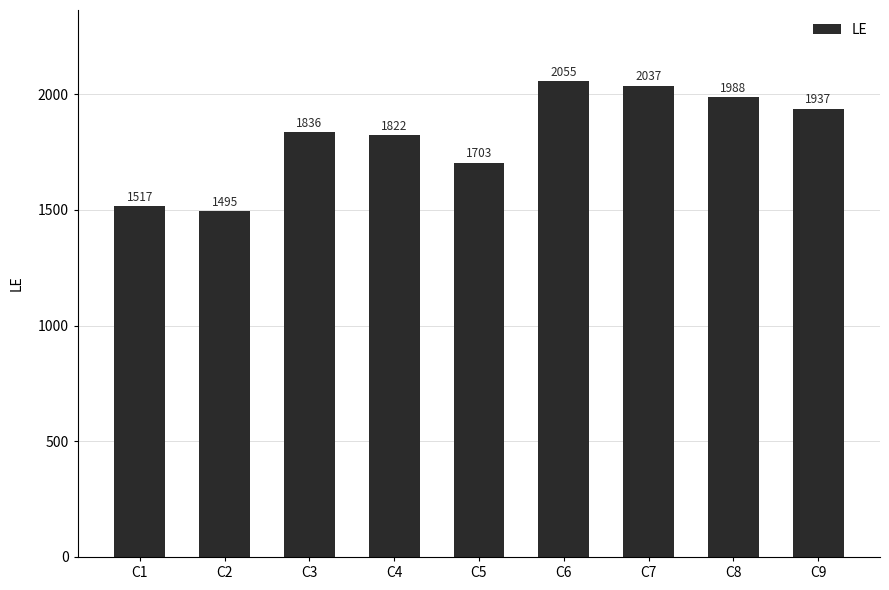

The chart shows a value of 1495 at C2. True or false?

True